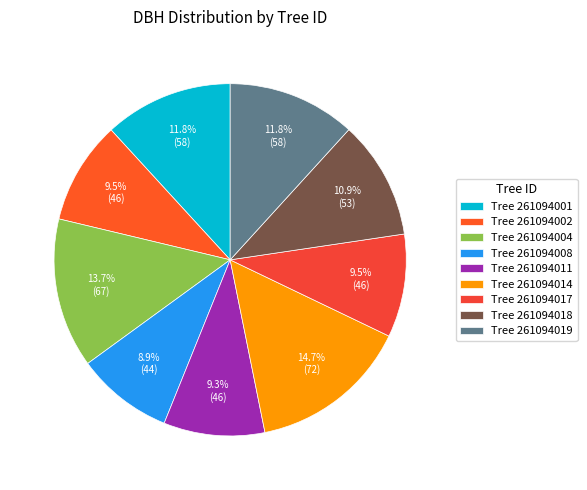

To the nearest percent, what is the average slice percentage?

11%